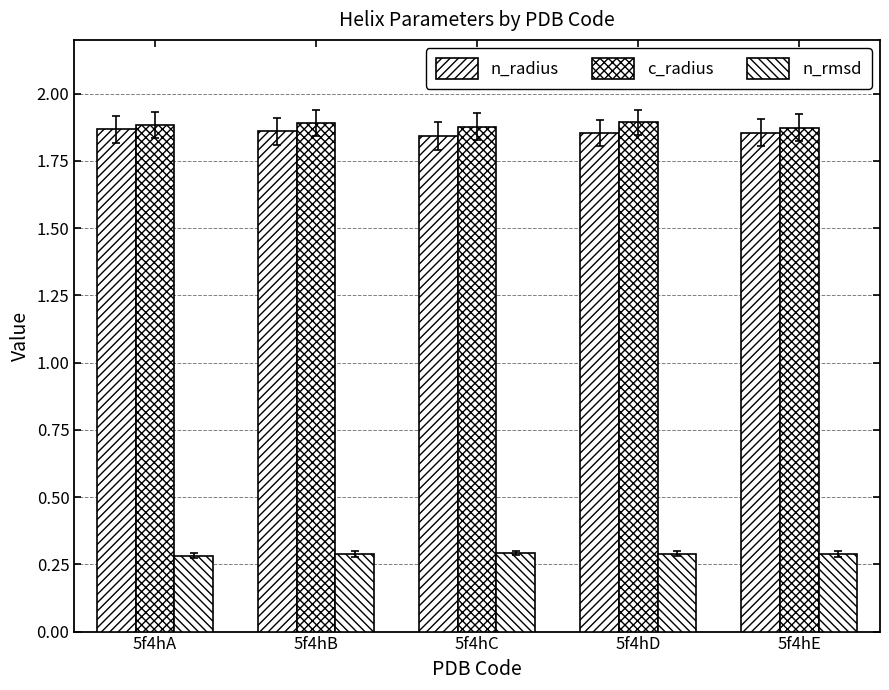

Count the number of data series in this chart.

3